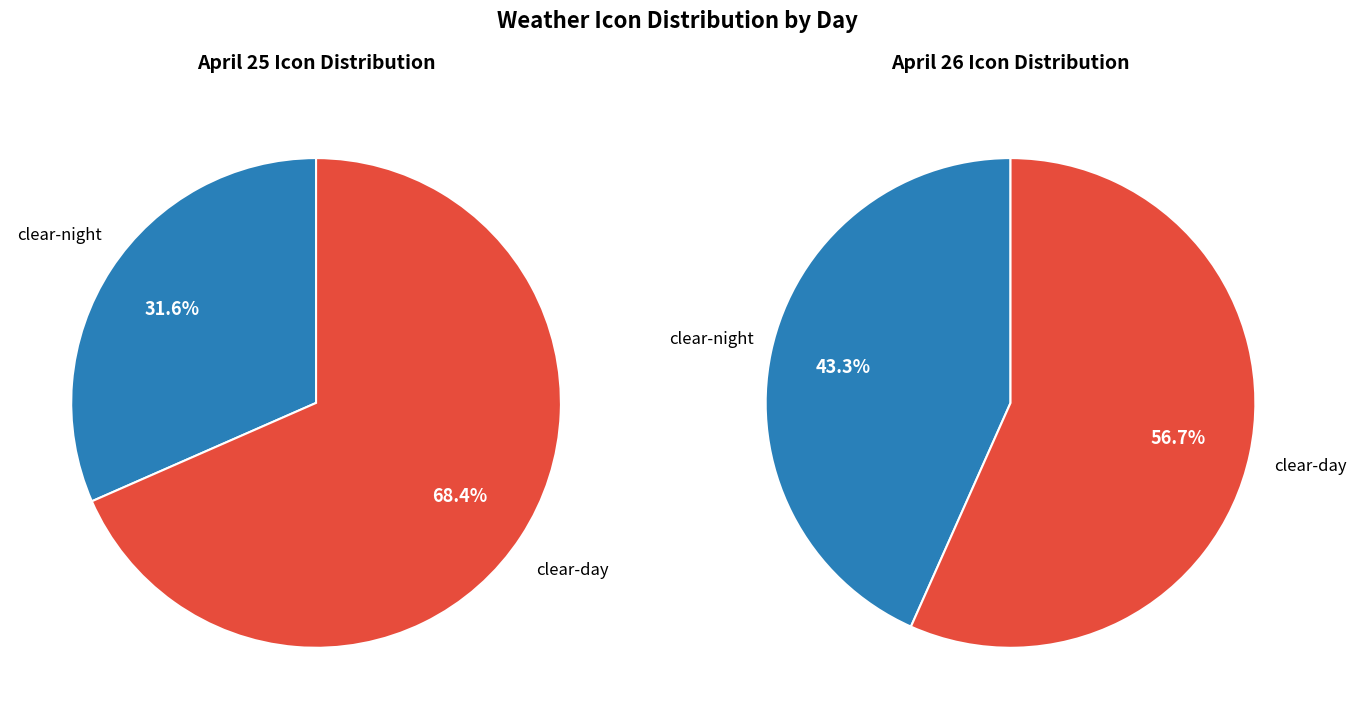

What is the smallest slice in the pie chart?

clear-night